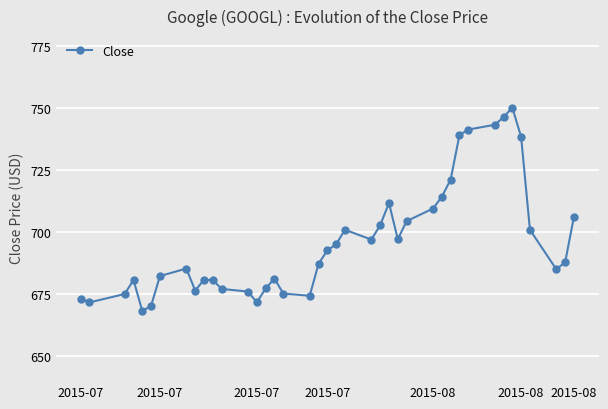

How many lines are shown in the chart?

1